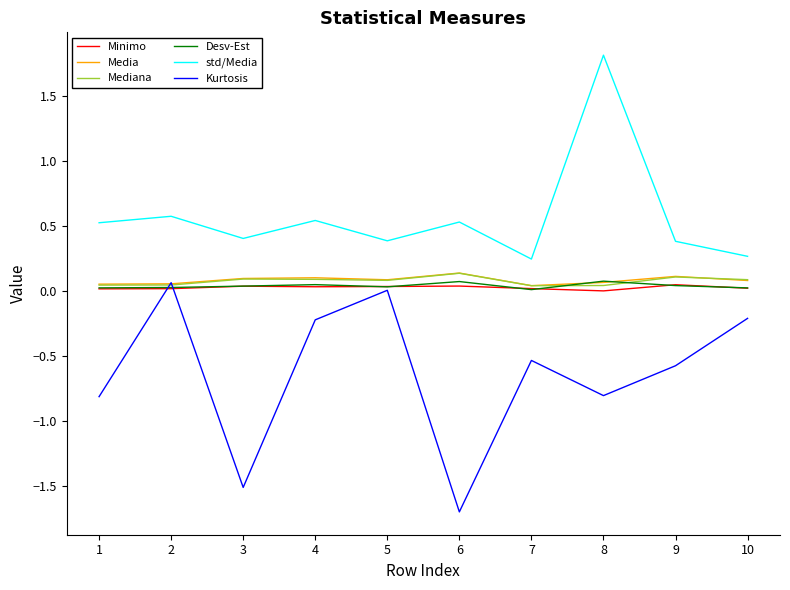

Which series changed the most between 8 and 9?

std/Media